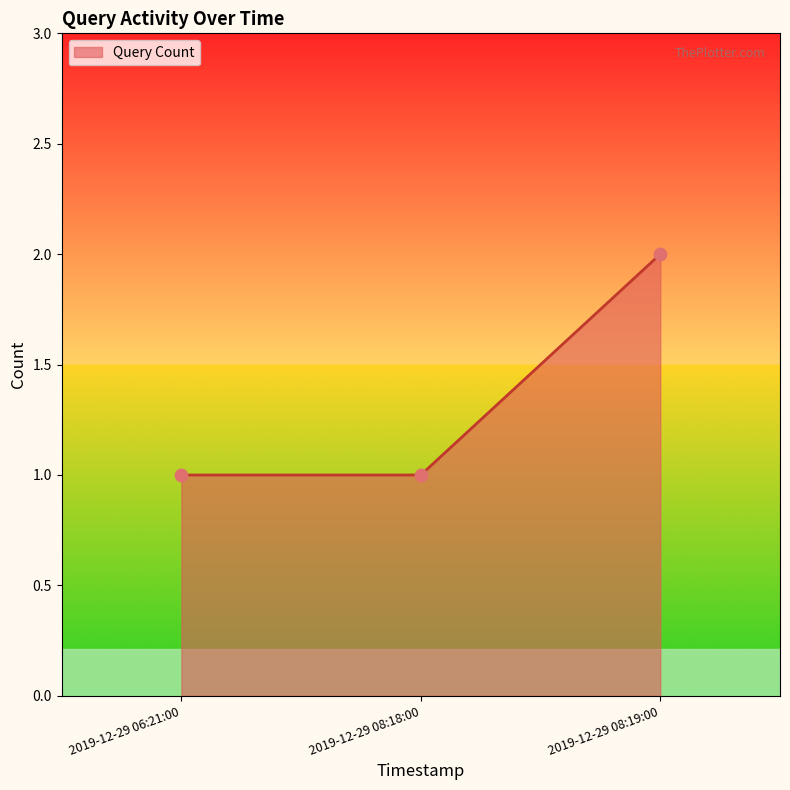

What is the ratio of the value at 2019-12-29 06:21:00 to the value at 2019-12-29 08:18:00?

1.0